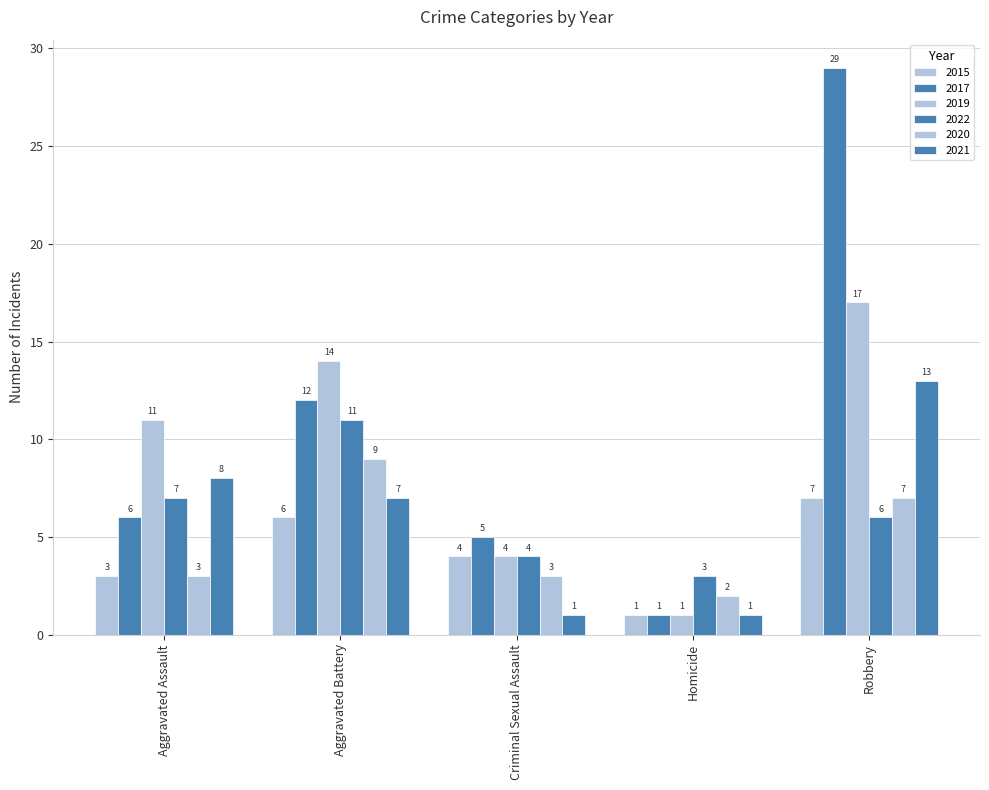

At which label does 2021 first exceed 7?

Aggravated Assault